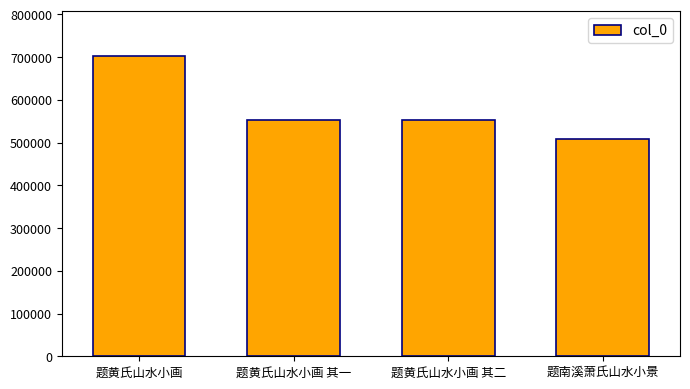

What is the sum of all values?

2316567